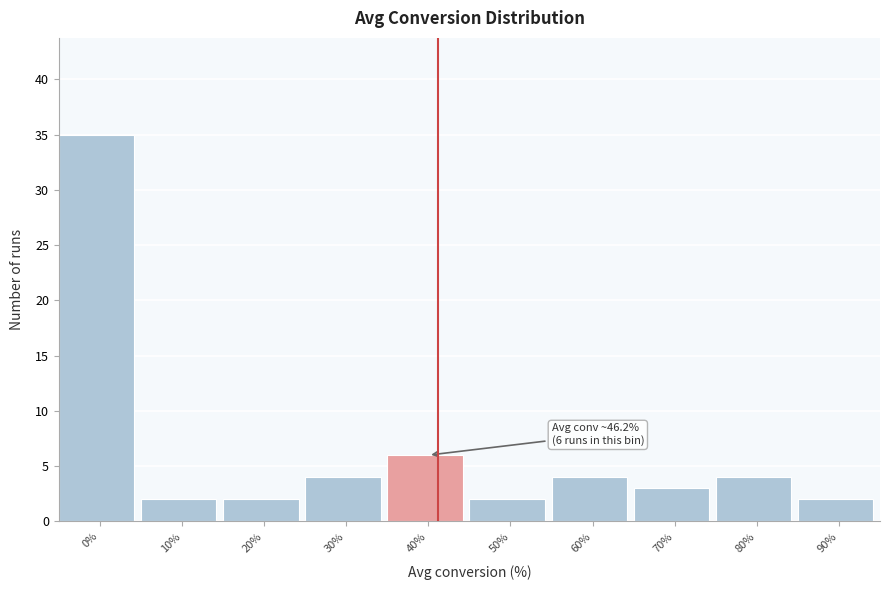

Reading right to left, what are all the values shown in this chart?

90%=2	80%=4	70%=3	60%=4	50%=2	40%=6	30%=4	20%=2	10%=2	0%=35